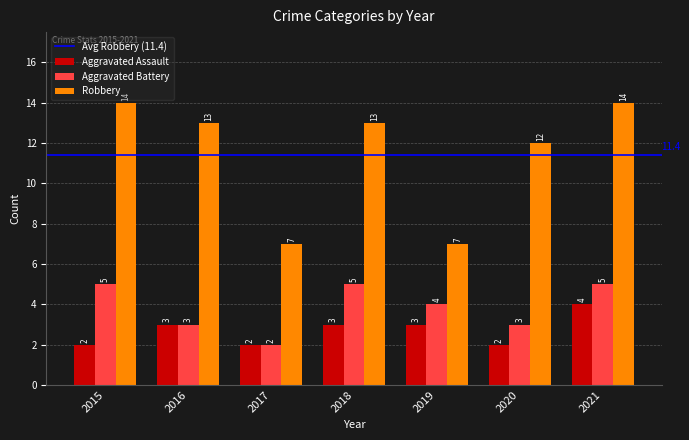

What is the value of the Aggravated Assault bar at the 5th from the left?

3